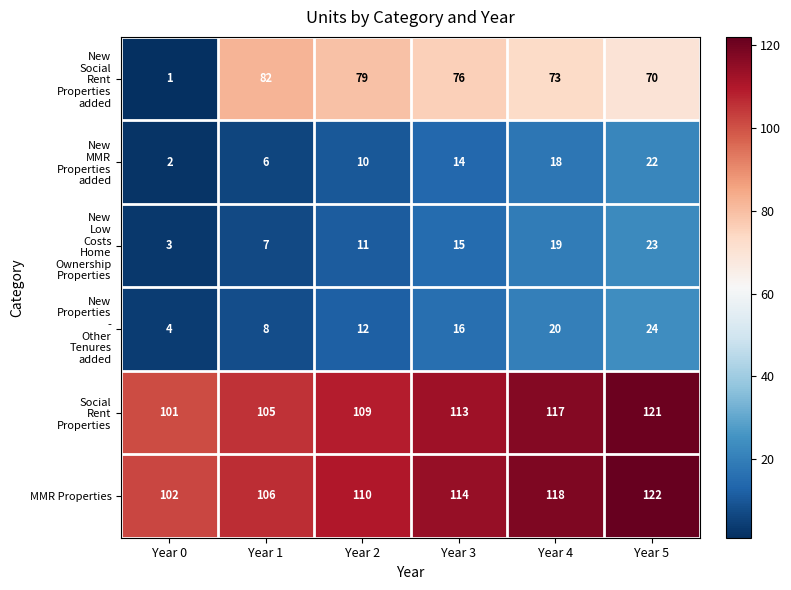

At how many categories does at least one series exceed 18?

6